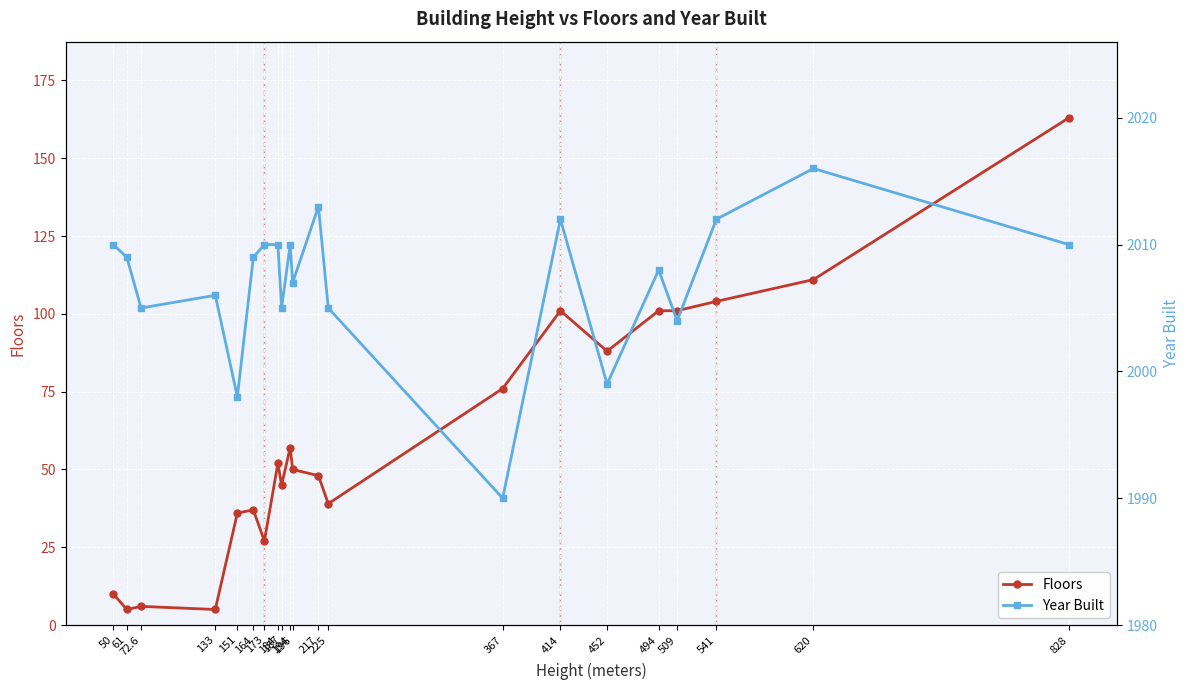

Rank the series by their maximum value, from lowest to highest.

Floors, Year Built